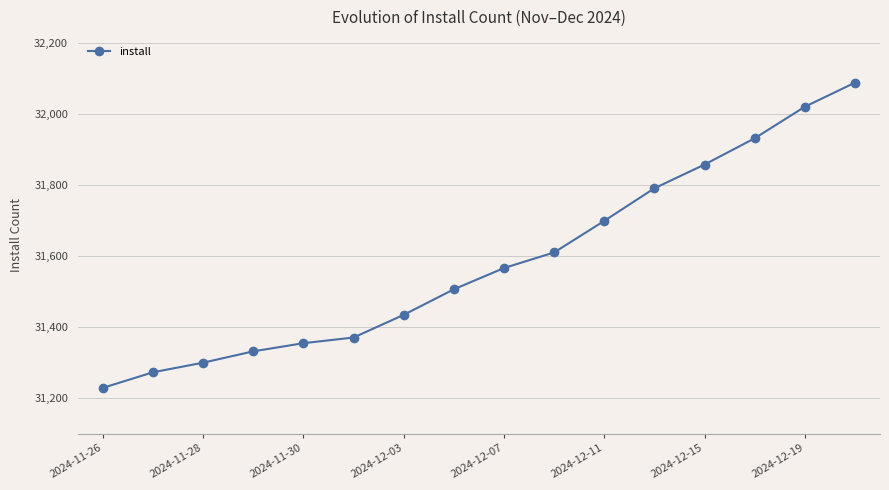

What is the value of the 5th point from the left?

31354